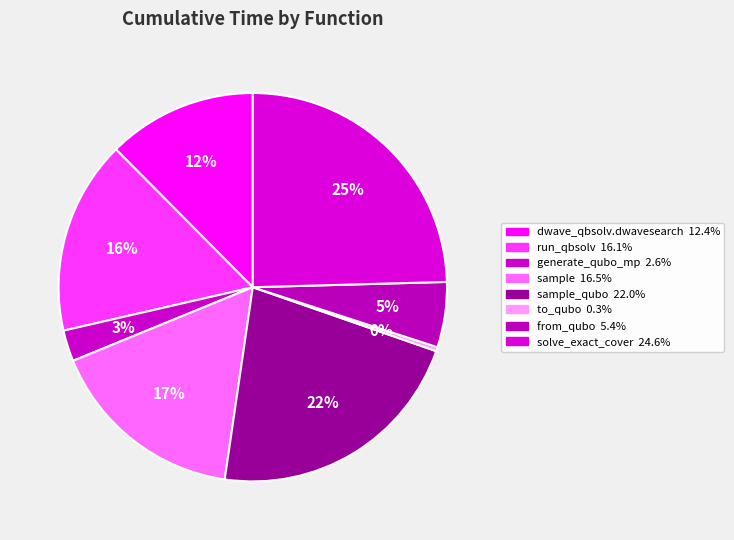

Which category has the biggest portion of the pie?

solve_exact_cover